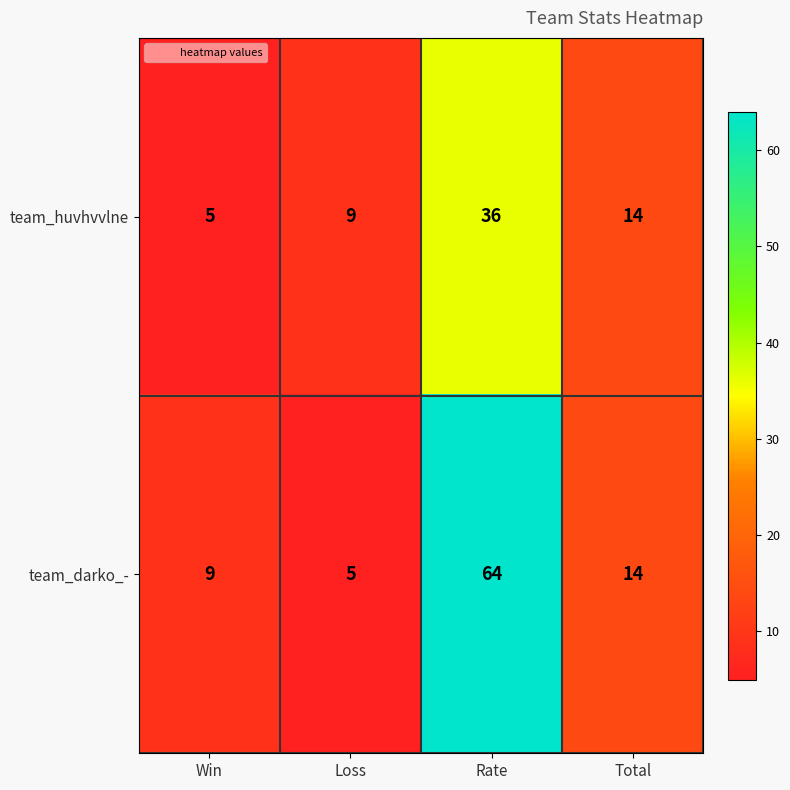

Reading left to right, transcribe all the data shown in this chart.

team_huvhvvlne: Win=5	Loss=9	Rate=36	Total=14
team_darko_-: Win=9	Loss=5	Rate=64	Total=14